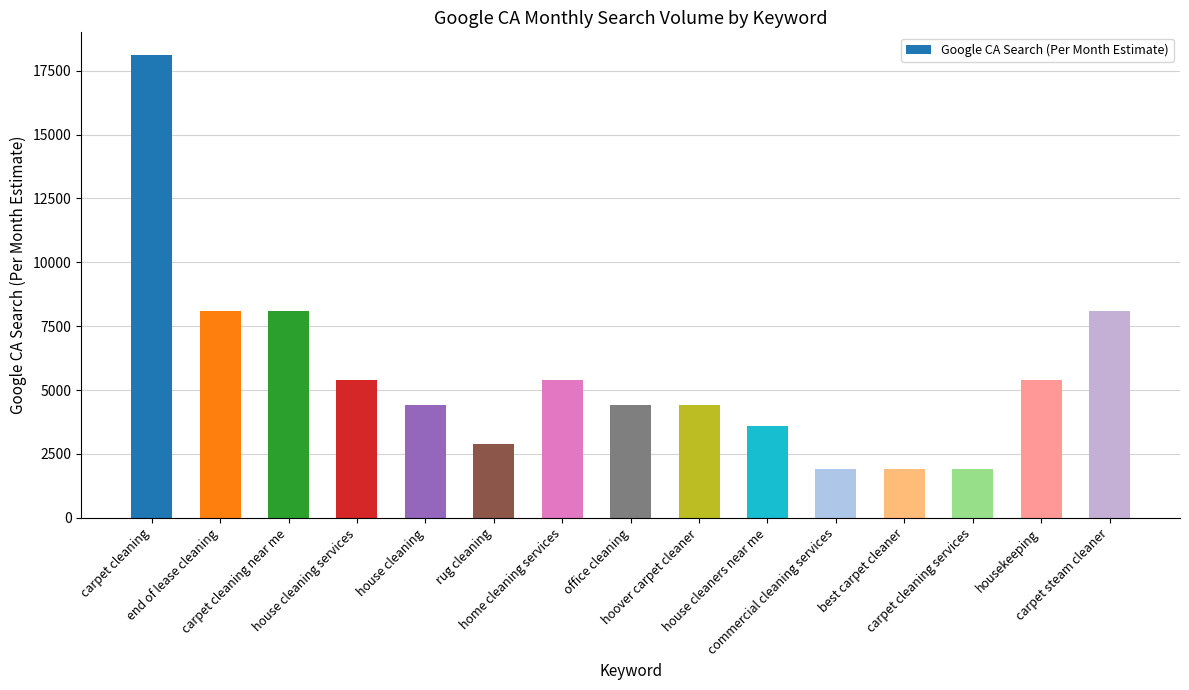

What is the change in value from house cleaning services to hoover carpet cleaner?

-1000